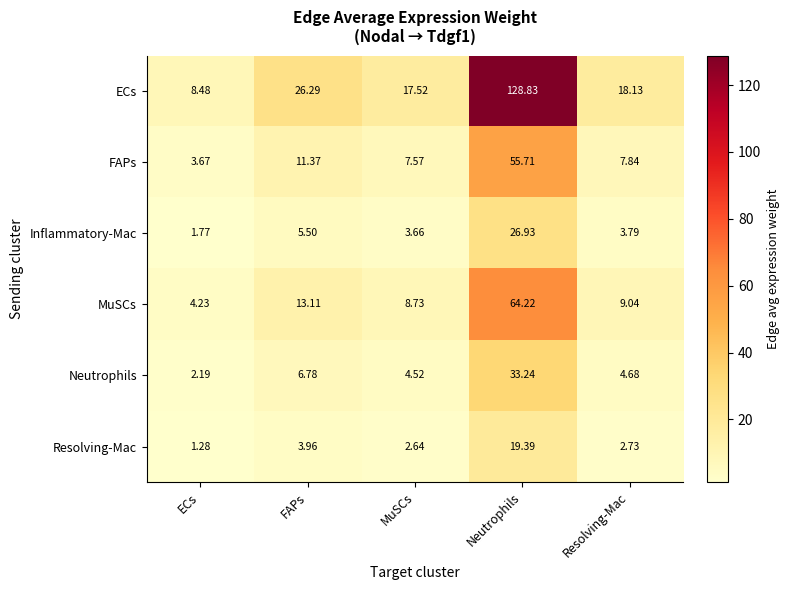

Is the value of Neutrophils at Neutrophils greater than the value of Inflammatory-Mac at FAPs?

Yes